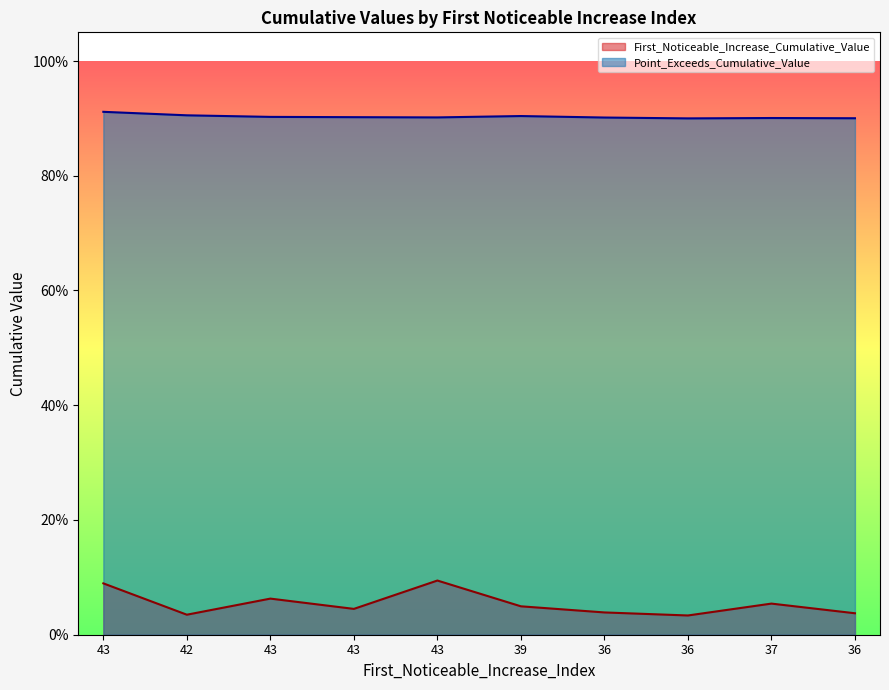

At 43, list the series in order from smallest to largest.

First_Noticeable_Increase_Cumulative_Value, Point_Exceeds_Cumulative_Value